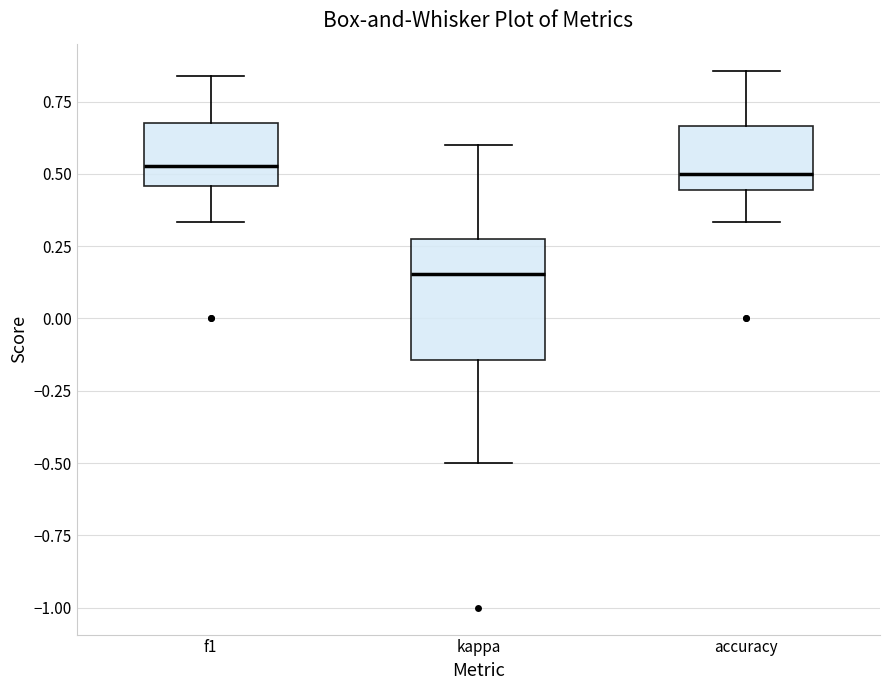

Which box is the tallest, from its lower edge to its upper edge?

kappa